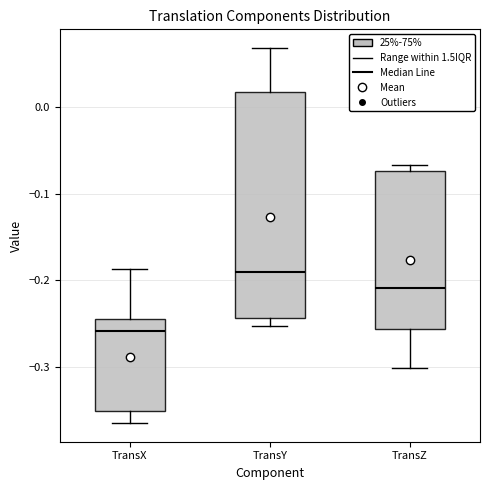

Which box has the lowest median line?

TransX